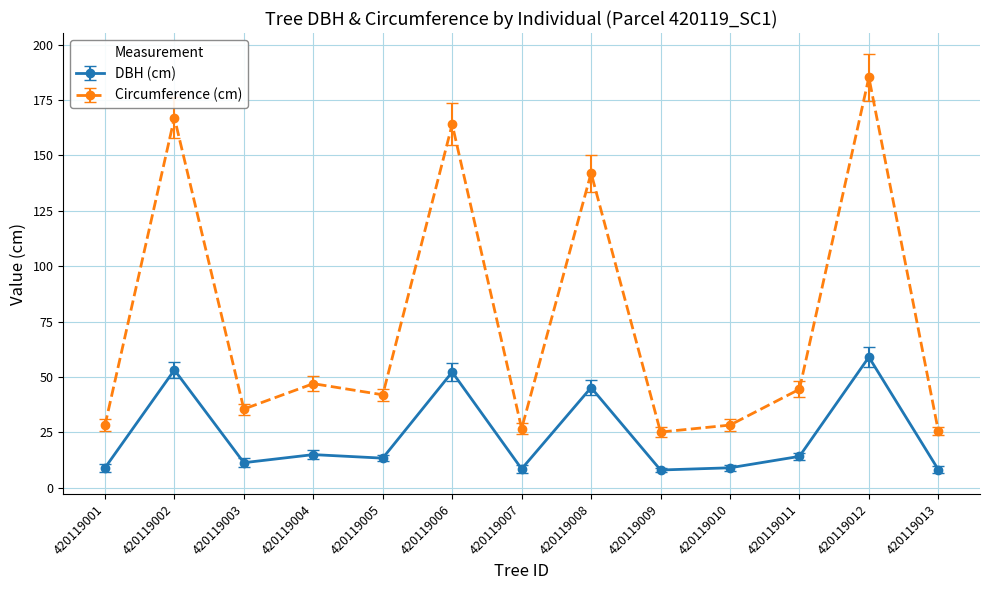

What is the sum of all Circumference (cm) values?

960.9